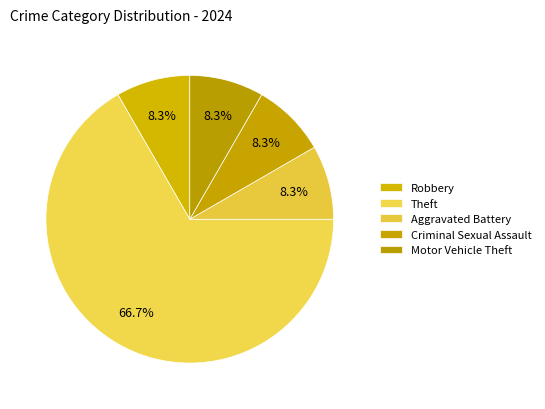

How many slices are in this pie chart?

5